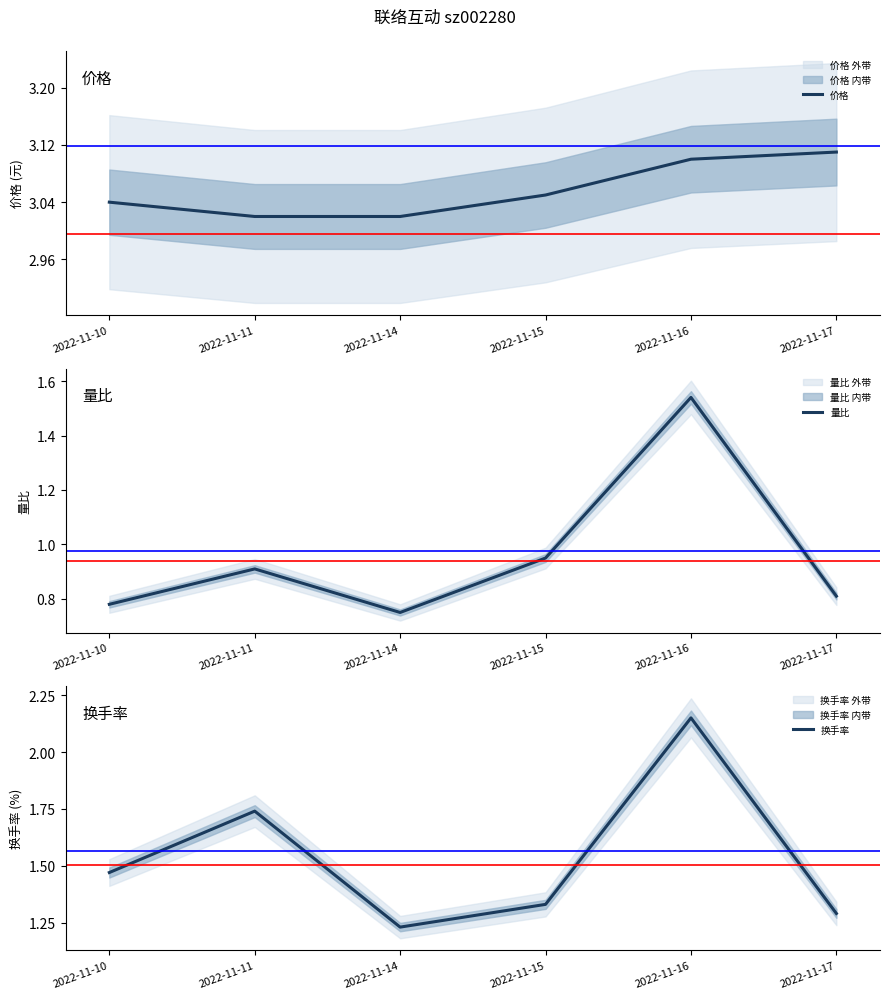

What is the sum of all 价格 values?

18.3